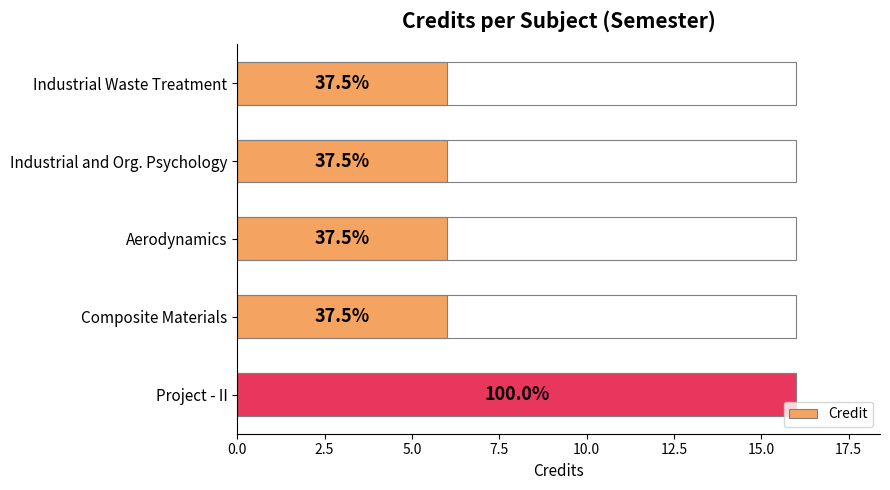

What is the difference between the maximum and minimum values?

10